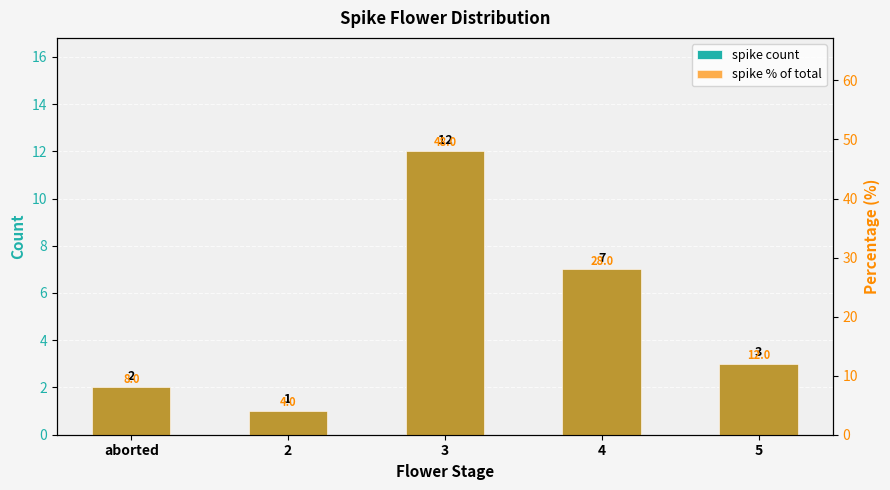

How many bars are there in each group?

2